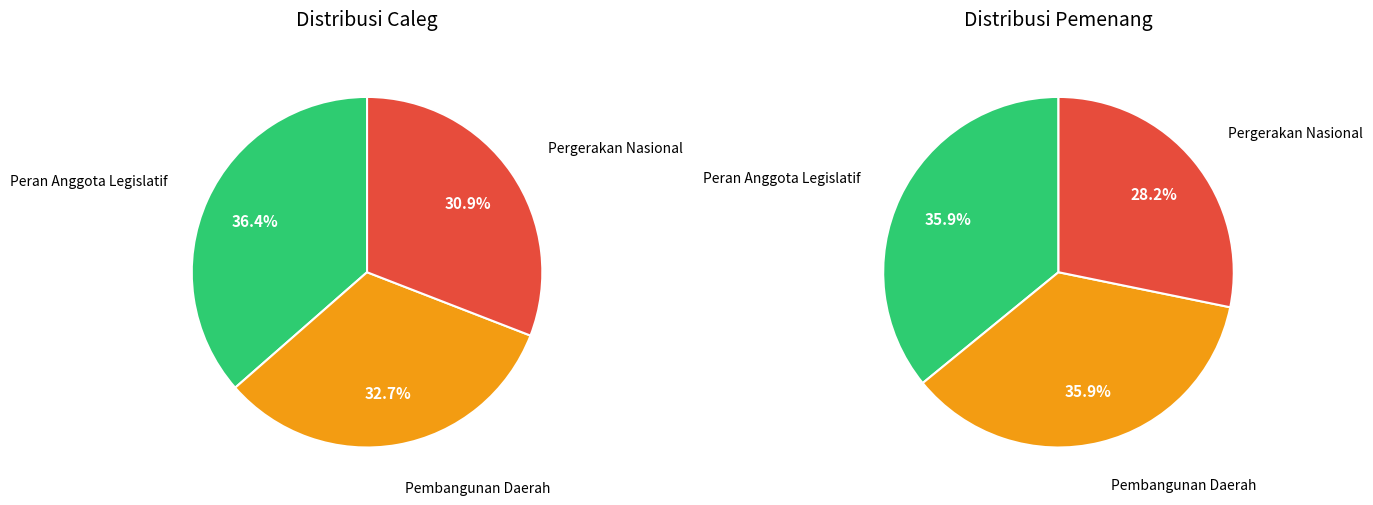

Does Pergerakan Nasional account for over 50% of the chart?

No